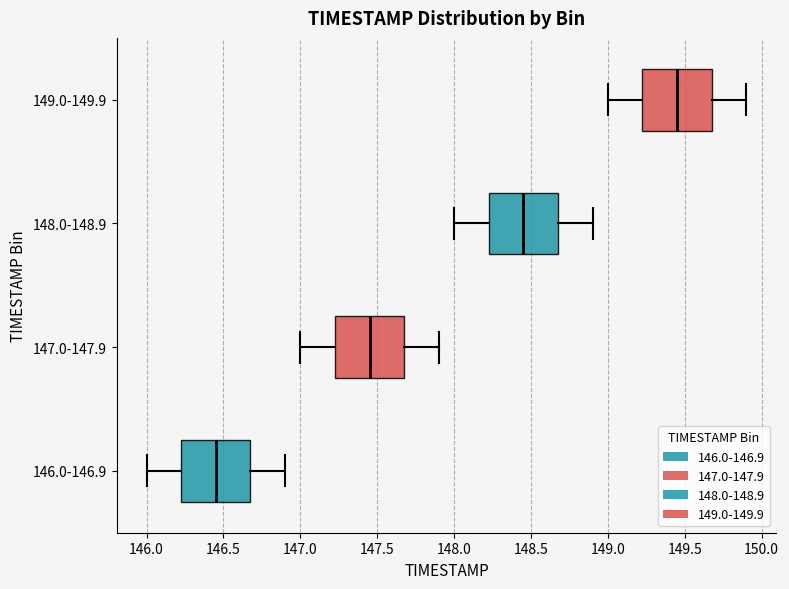

Reading bottom to top, transcribe this box plot: for each box, give where its median line is, the range the box spans, and where its two whiskers end, as read against the x-axis. The values are not printed on the chart, so give them approximately, as read against the axis.

146.0-146.9: median 146.45, box 146.25 to 146.70, whiskers 146.00 to 146.90
147.0-147.9: median 147.45, box 147.25 to 147.70, whiskers 147.00 to 147.90
148.0-148.9: median 148.45, box 148.25 to 148.70, whiskers 148.00 to 148.90
149.0-149.9: median 149.45, box 149.25 to 149.70, whiskers 149.00 to 149.90